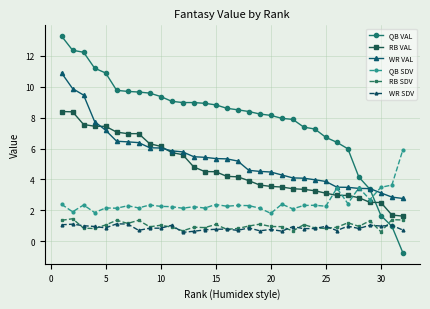

After their last crossing, which series has the higher values: QB VAL or QB SDV?

QB SDV